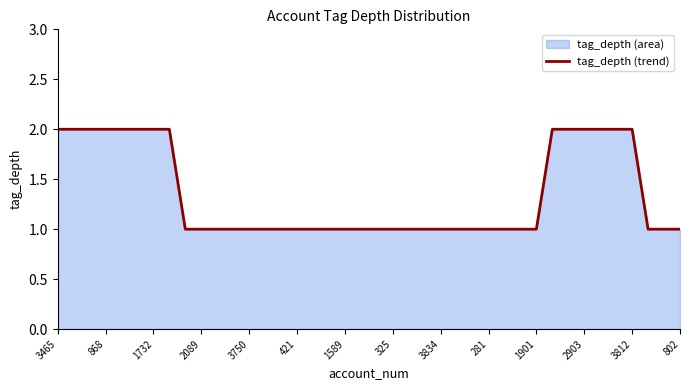

Is it true that the value at 3750 is 0?

False